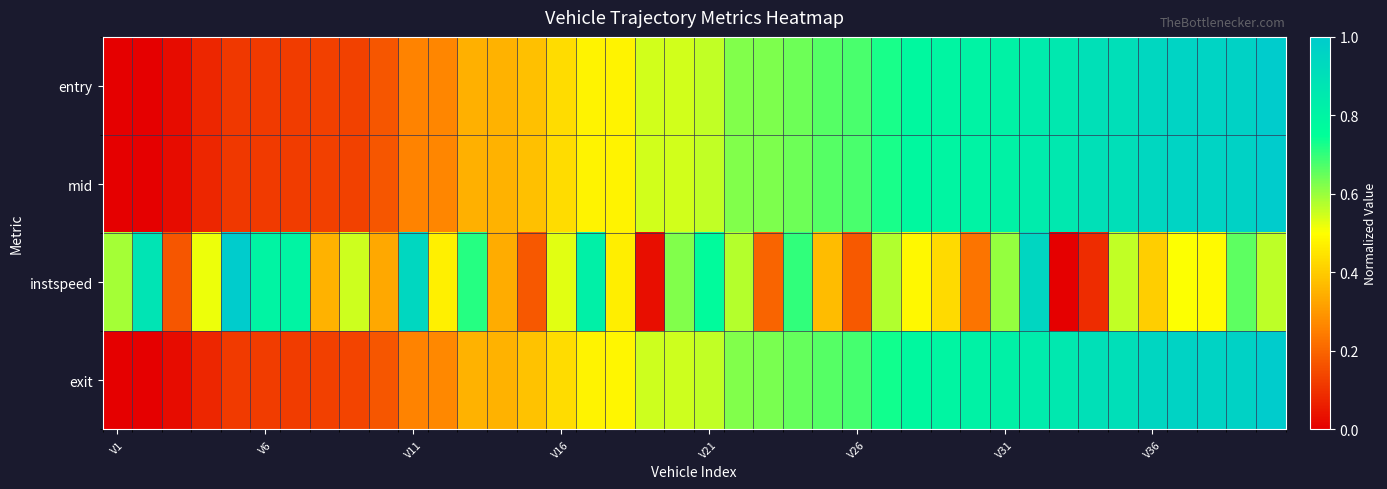

At which category is the sum across all series the highest?

39